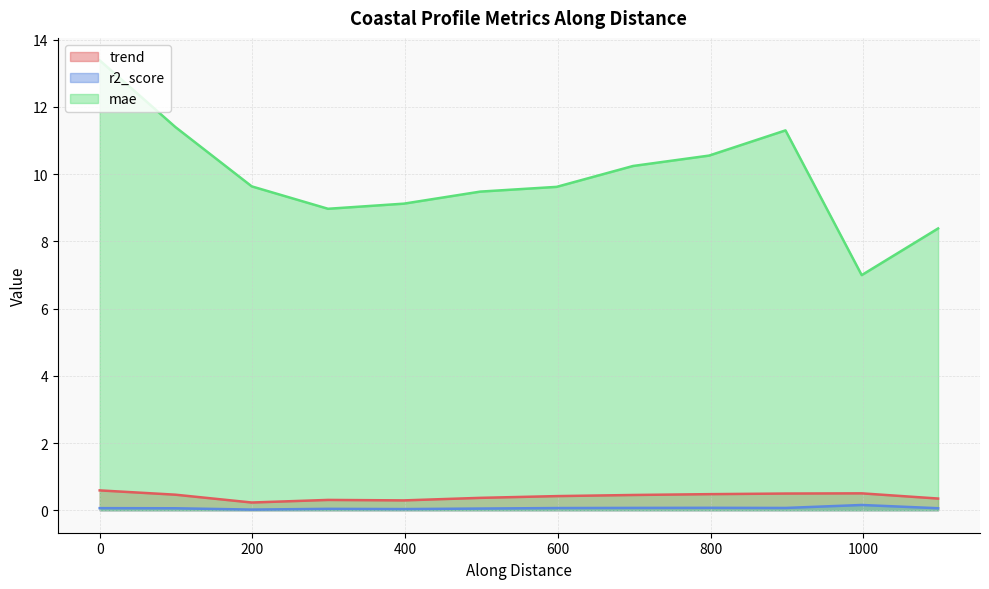

What is the maximum value shown in the chart?

13.4